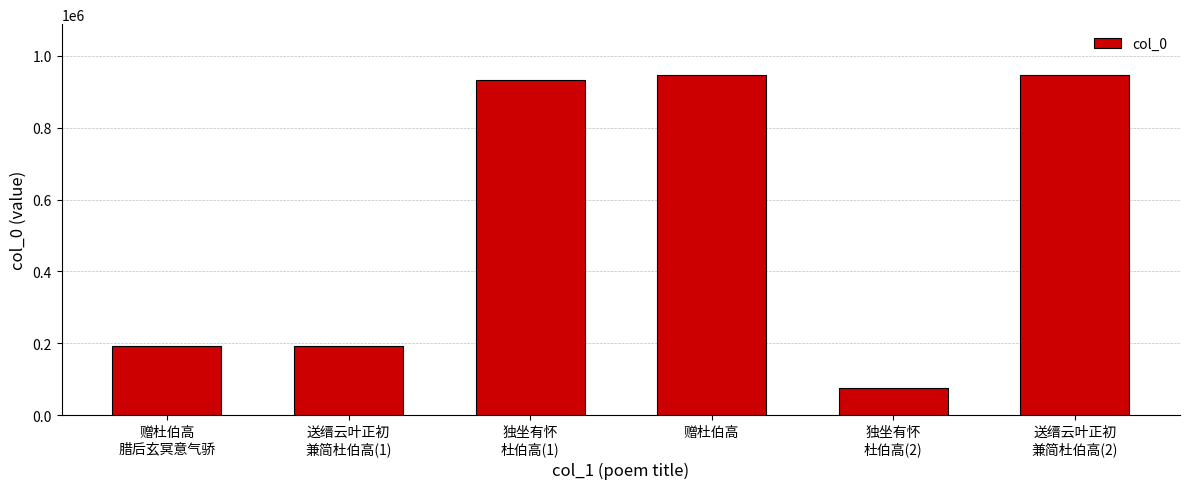

What is the greatest value displayed?

946238